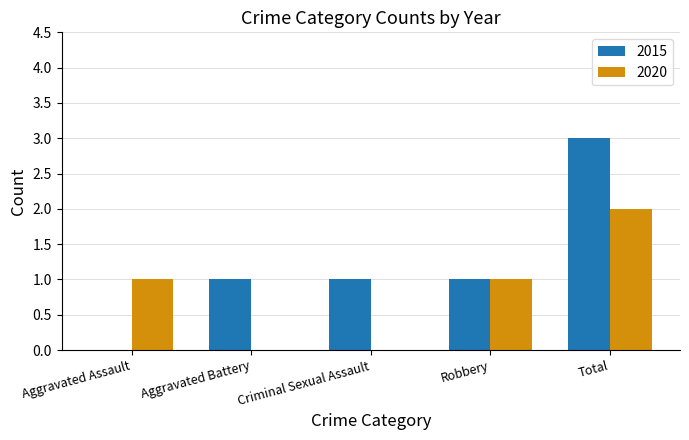

What is the highest value of the 2015 series?

3